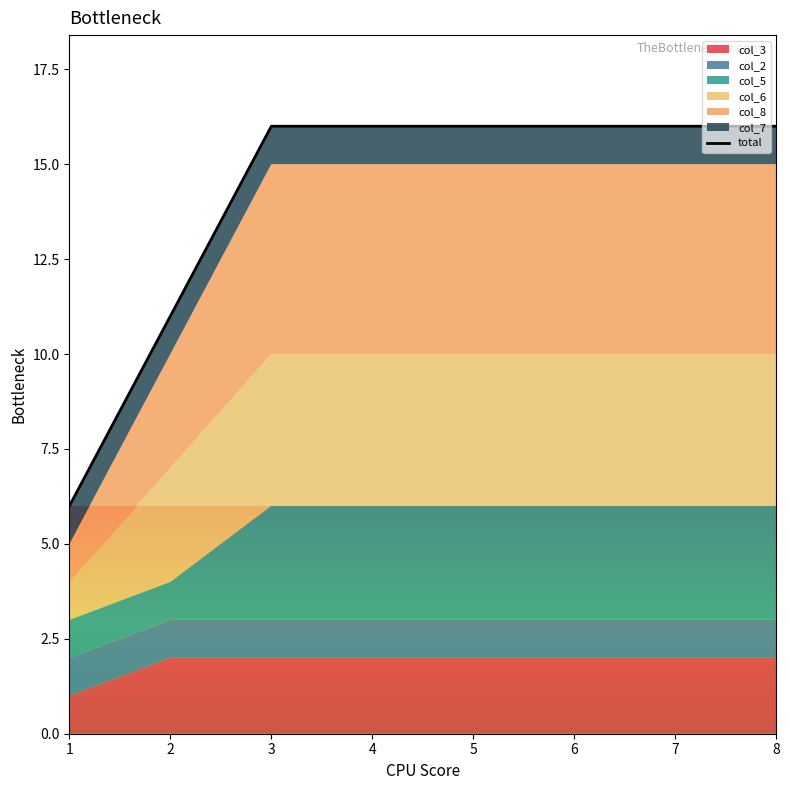

The value at 3 is 11. True or false?

False